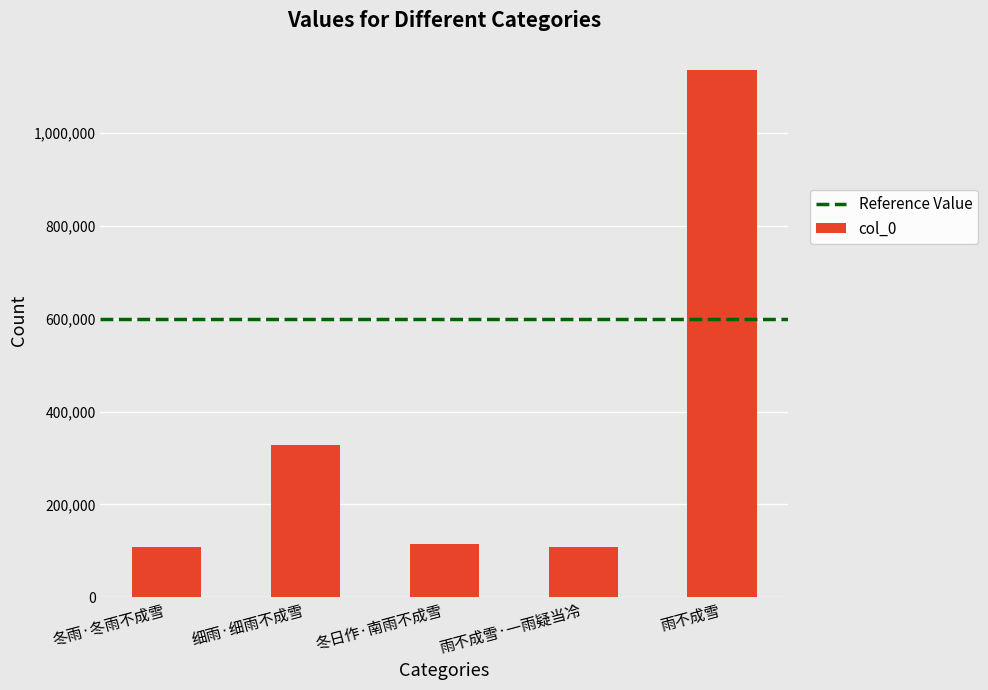

Are the bars grouped side by side (vs. stacked)?

No